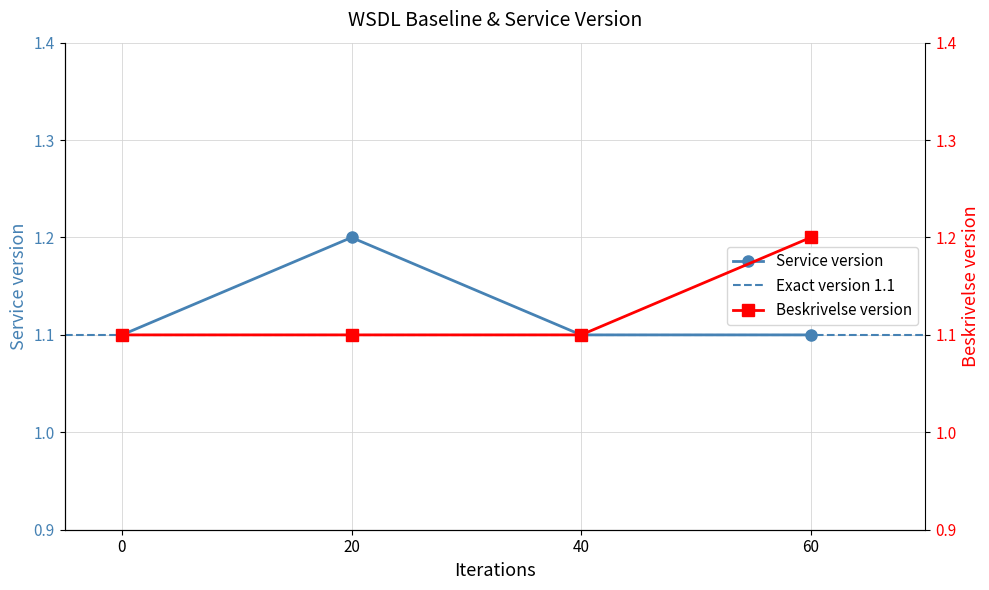

Count the values in the range 1 to 2.

4